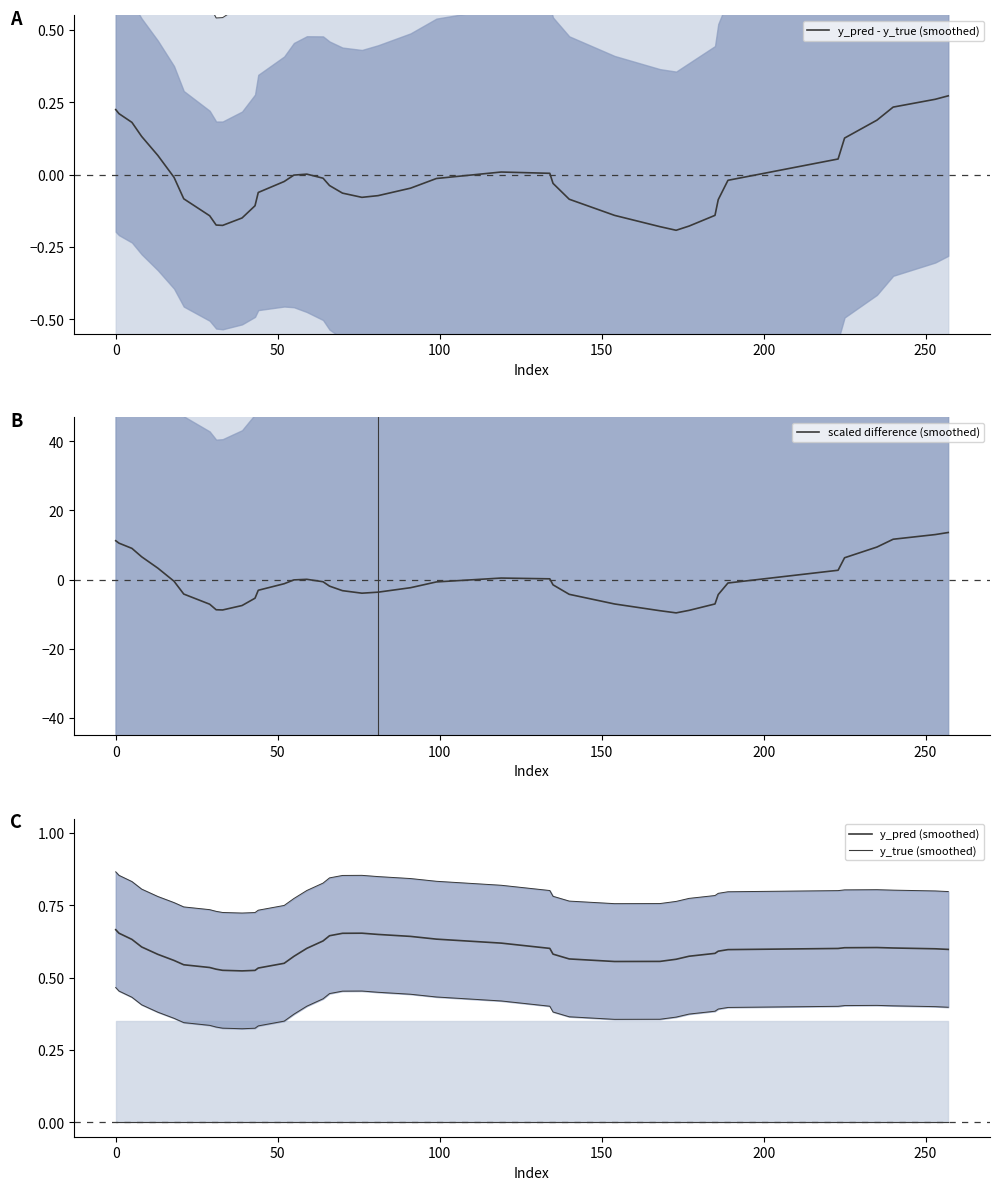

Between which two adjacent categories do y_pred - y_true (smoothed) and scaled difference (smoothed) first intersect?

150 and 200